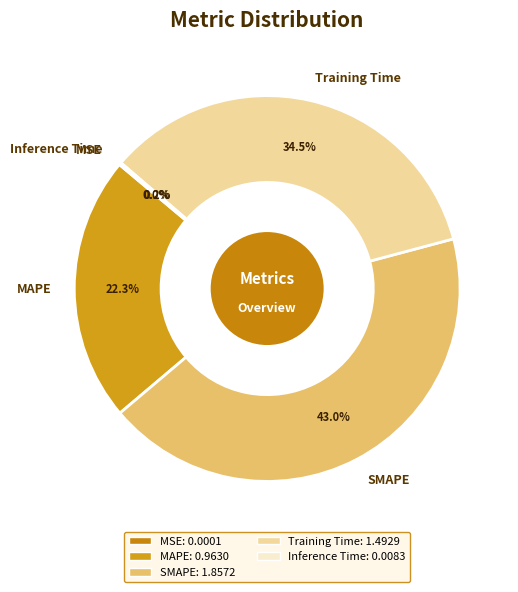

Is the sum of MAPE and SMAPE greater than half?

Yes